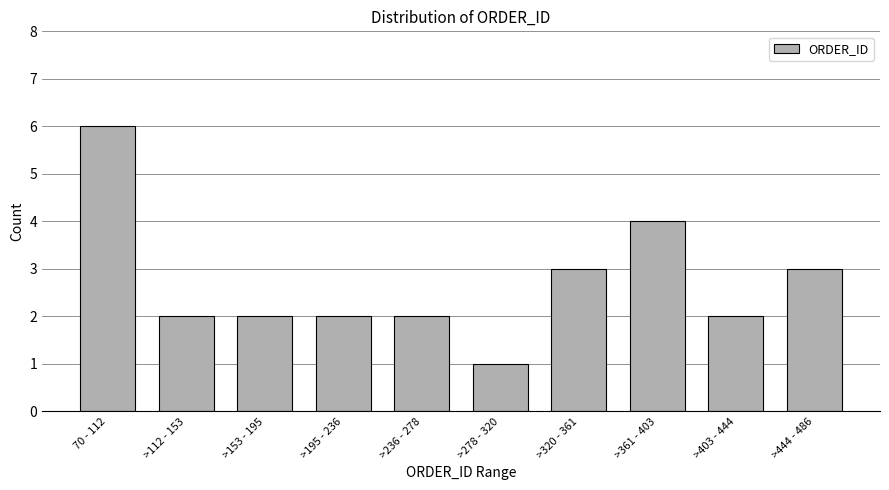

Reading right to left, what are all the values shown in this chart?

3	2	4	3	1	2	2	2	2	6